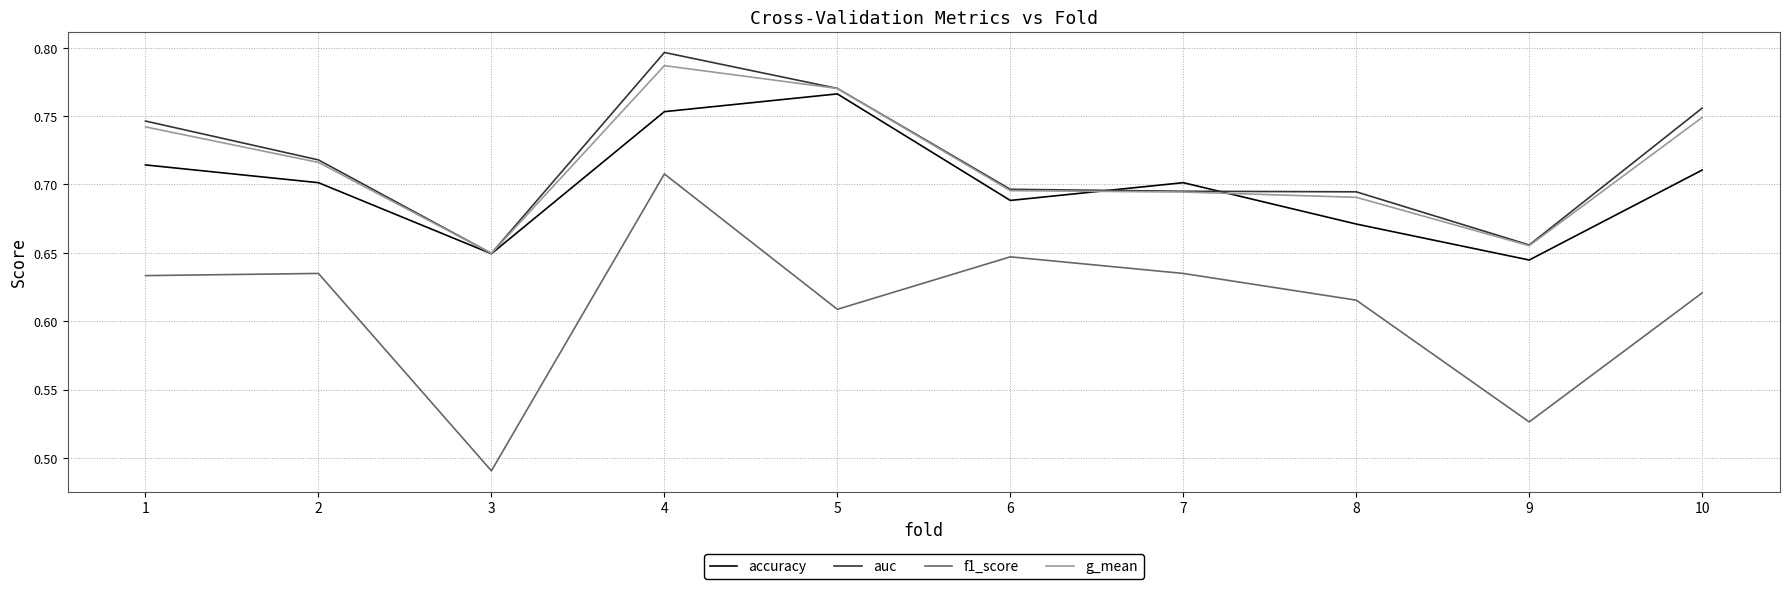

Which category has the highest value across all series?

4